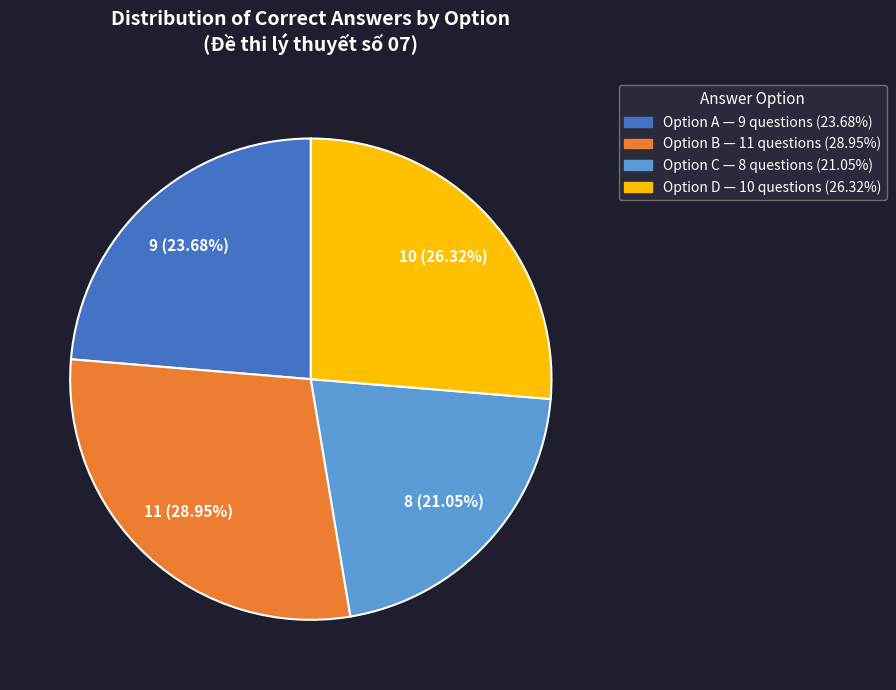

Does any single category account for the majority?

No